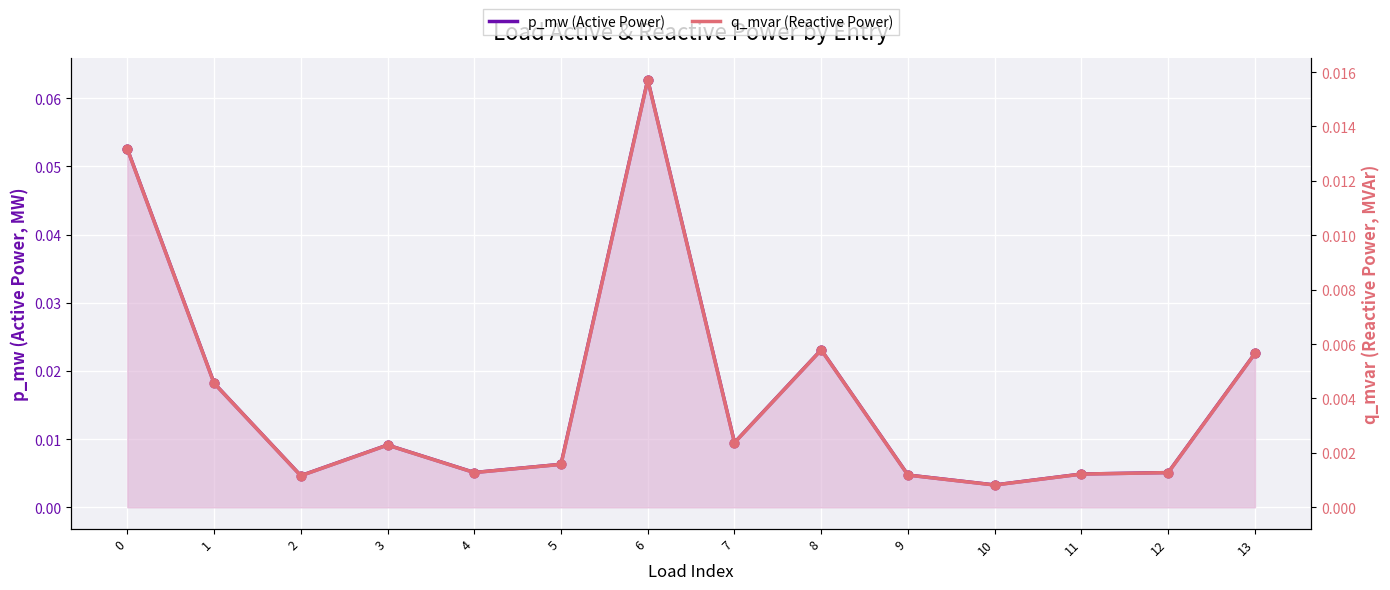

What are all the series names shown in the legend?

p_mw (Active Power), q_mvar (Reactive Power)